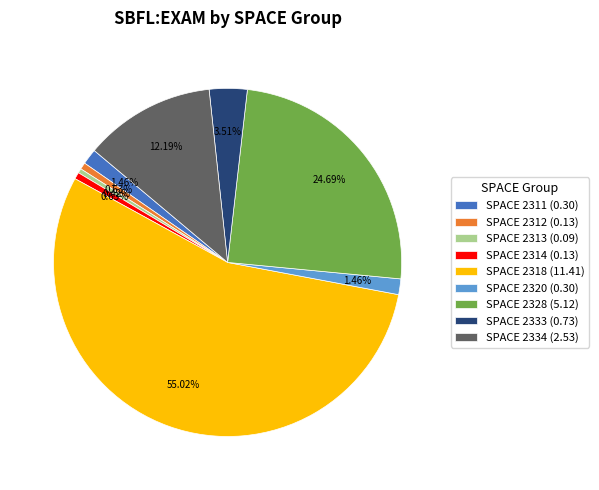

Do SPACE 2333 (0.73) and SPACE 2328 (5.12) together represent more than half of the pie?

No